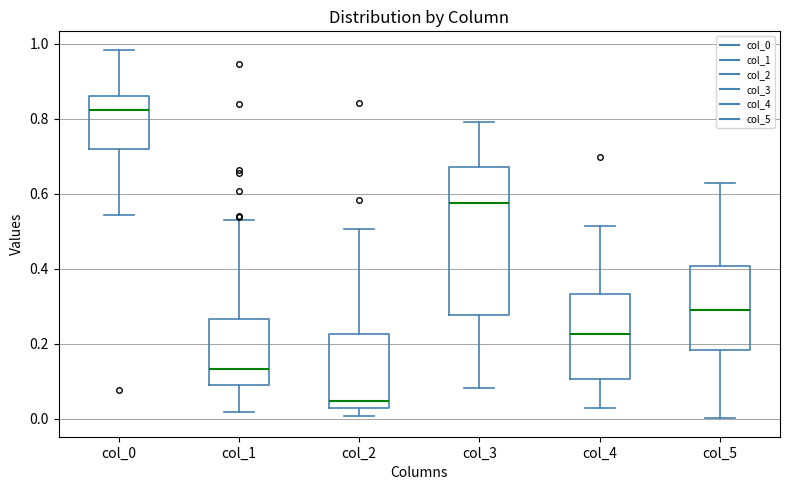

Which box is the tallest, from its lower edge to its upper edge?

col_3